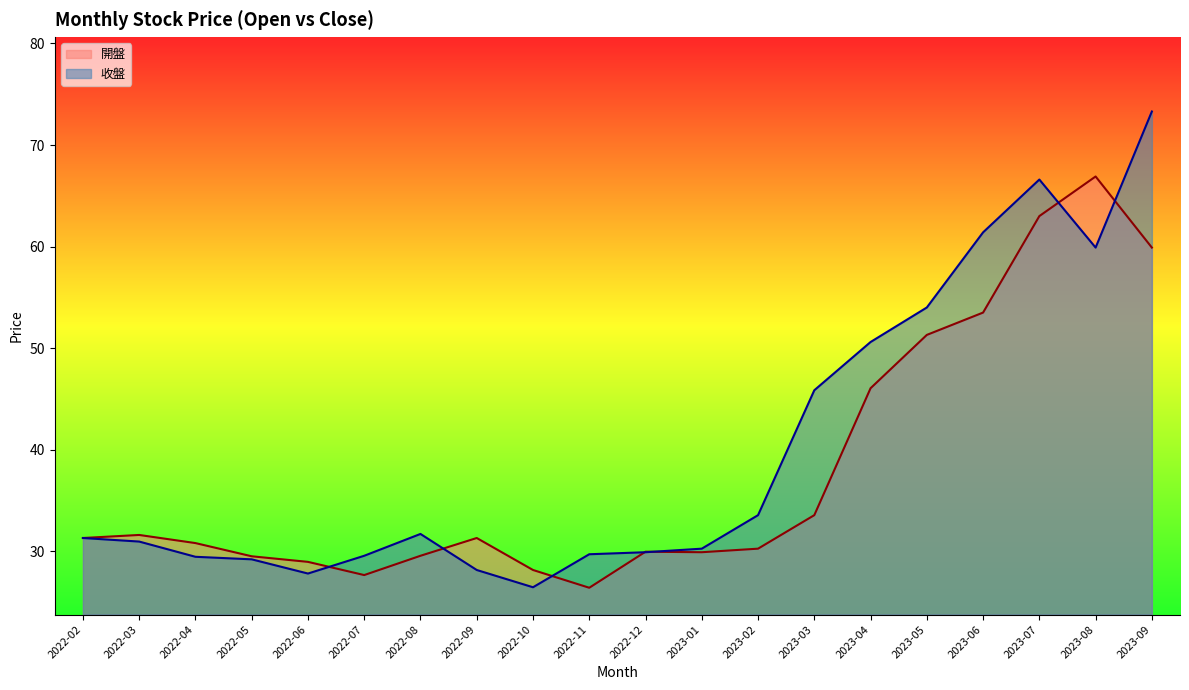

How many interior local peaks does the 開盤 series have?

4